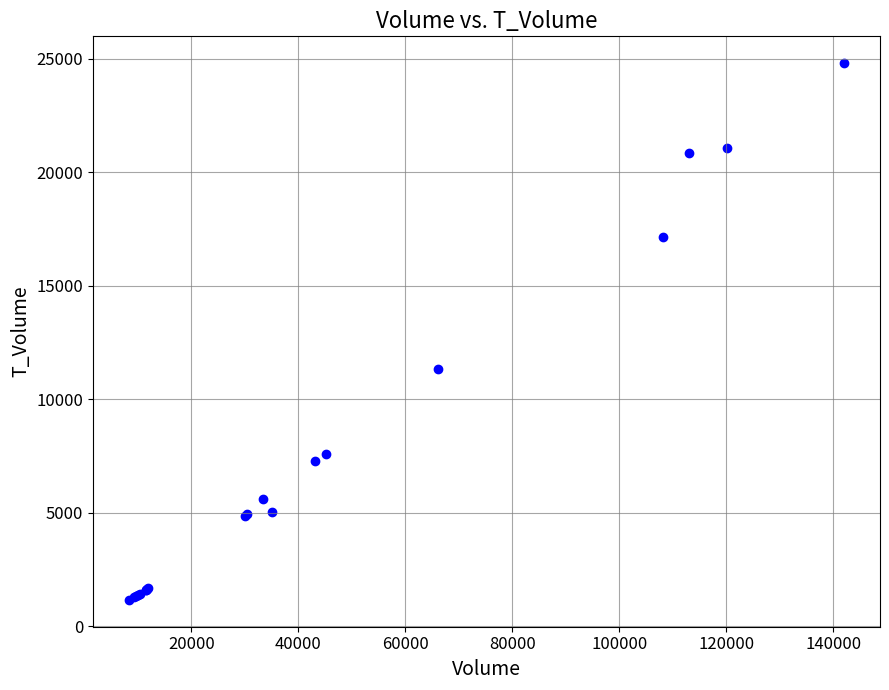

What Y value in the scatter plot is closest to 12979?

11321